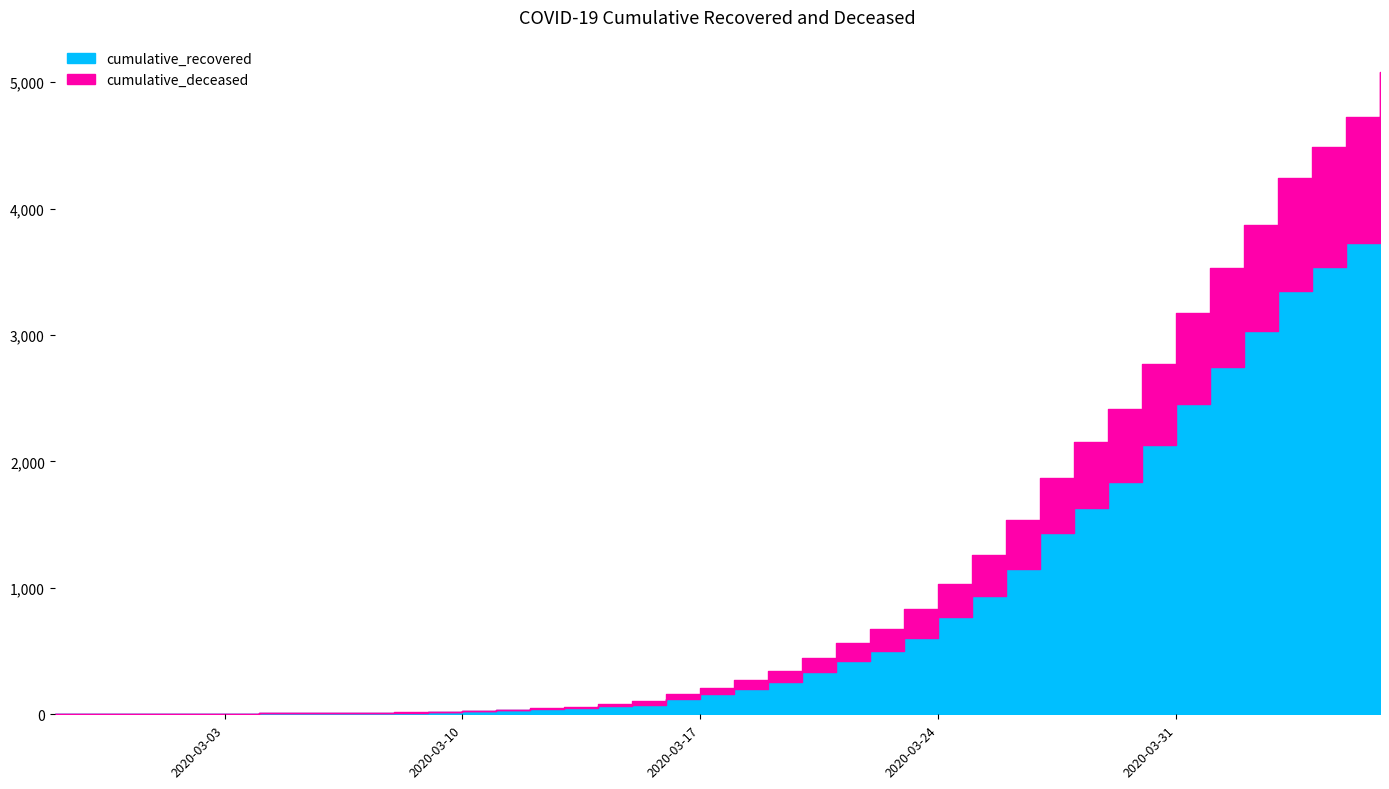

How many data points does each series have?

40